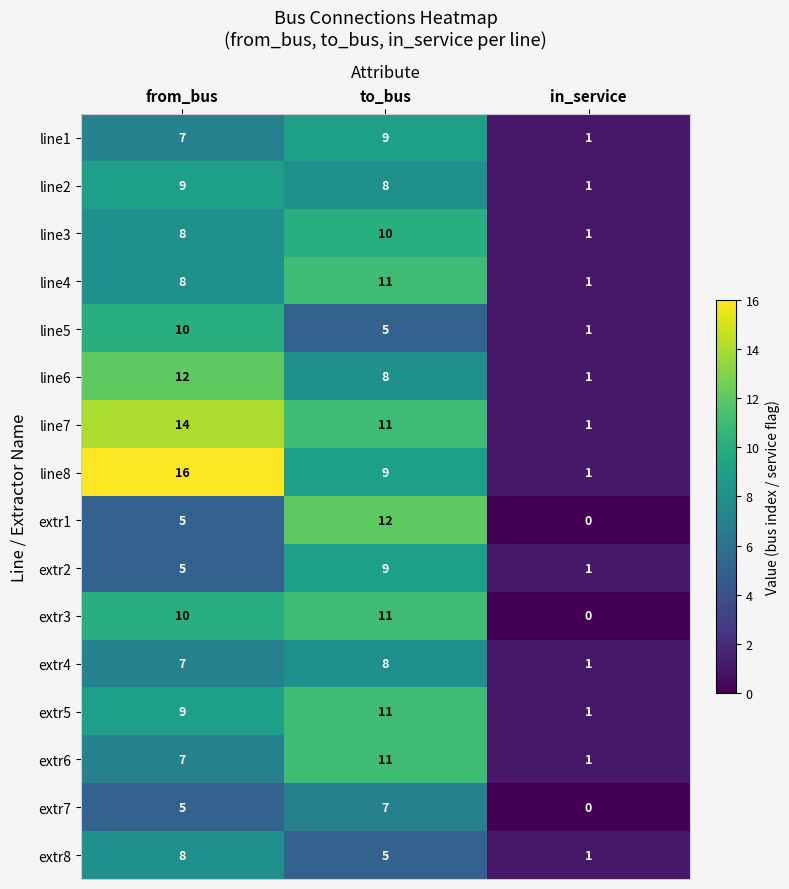

What is the total value across all series at to_bus?

145